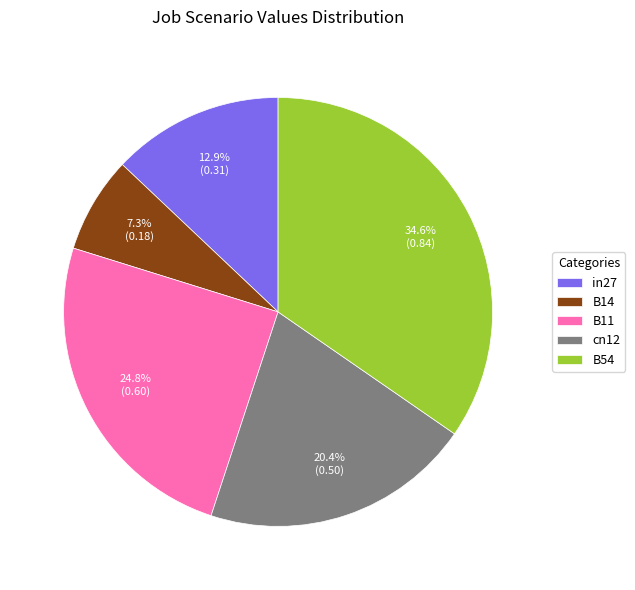

What is the largest slice in the pie chart?

B54